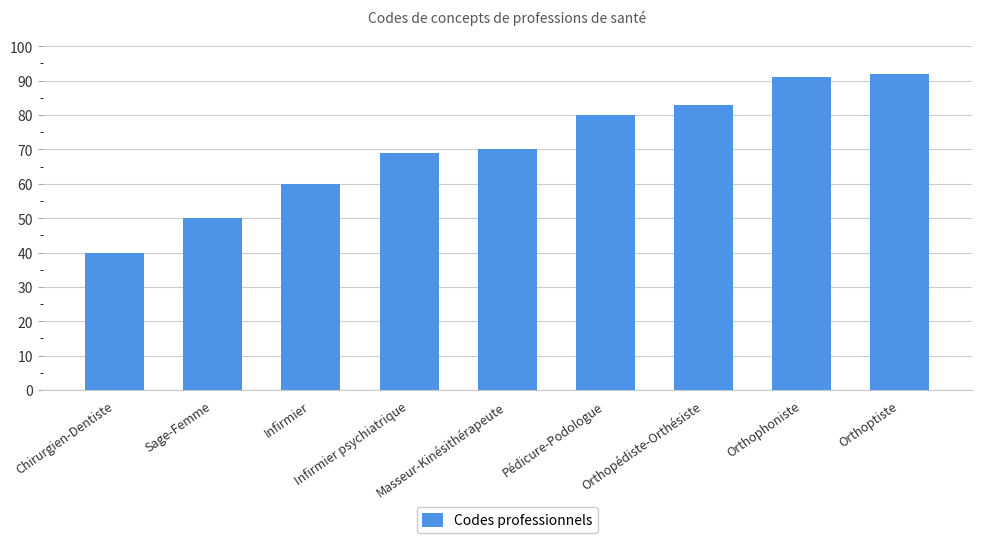

What is the label of the 7th bar from the left?

Orthopédiste-Orthésiste